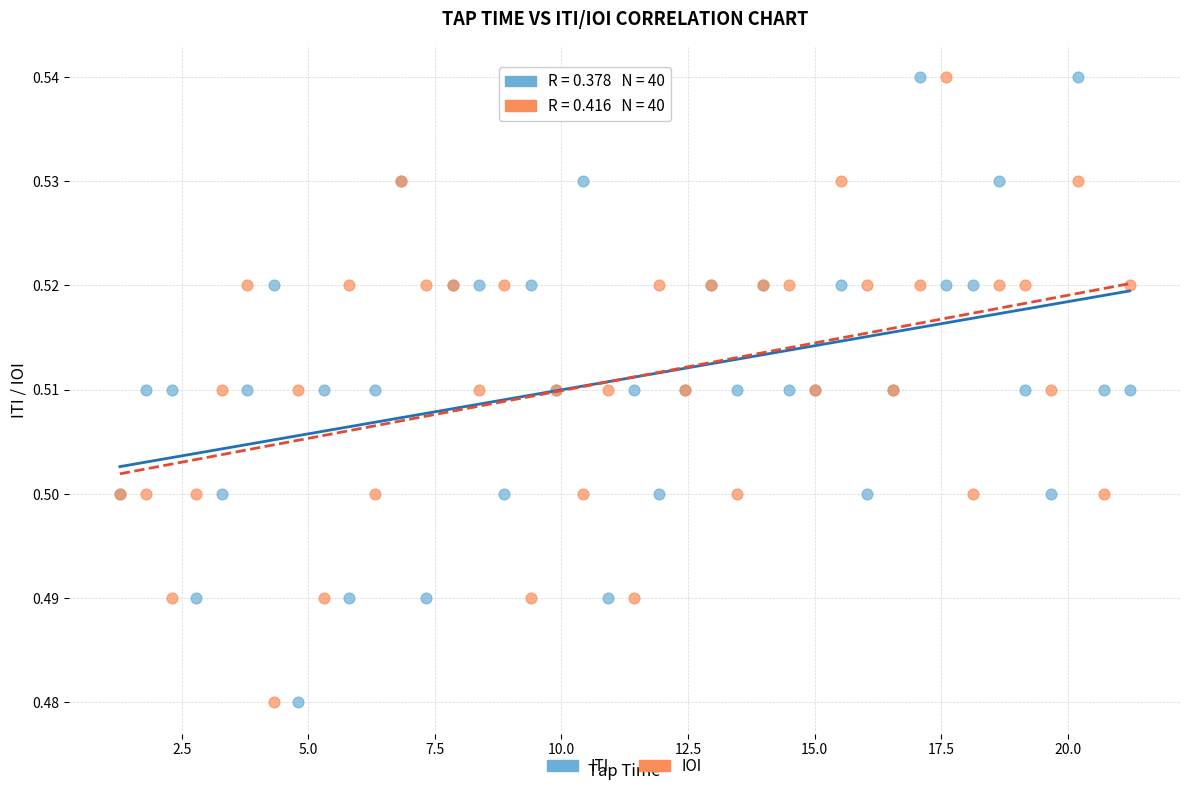

What is the X range (max minus min) for the scatter plot?

19.9